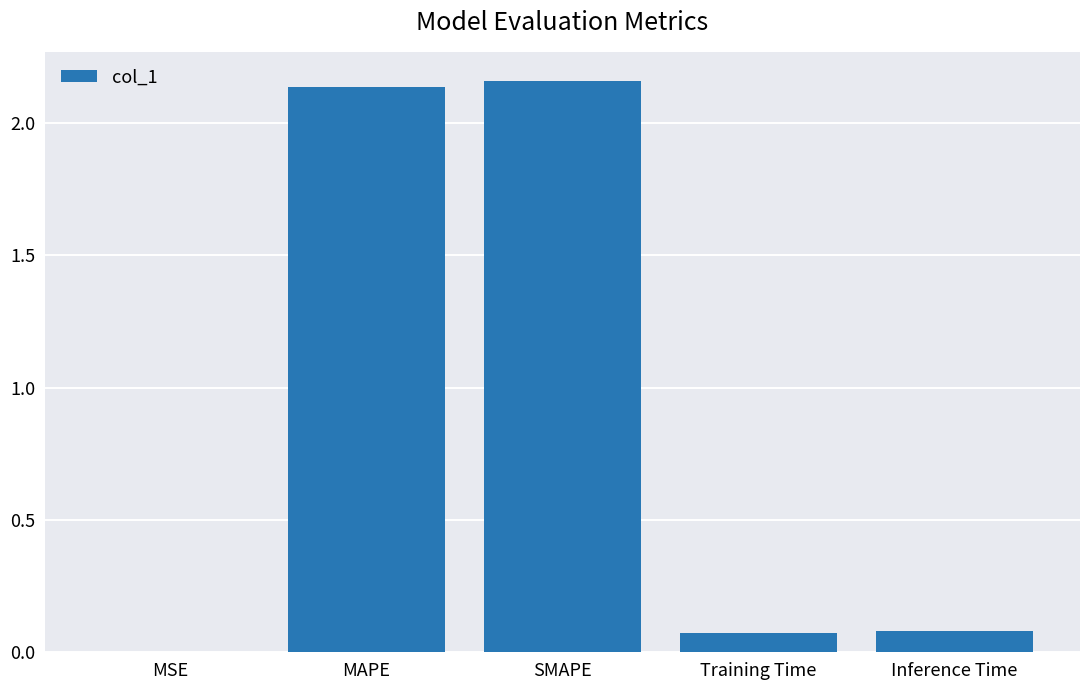

True or false: the data shows 3.5 at SMAPE.

False